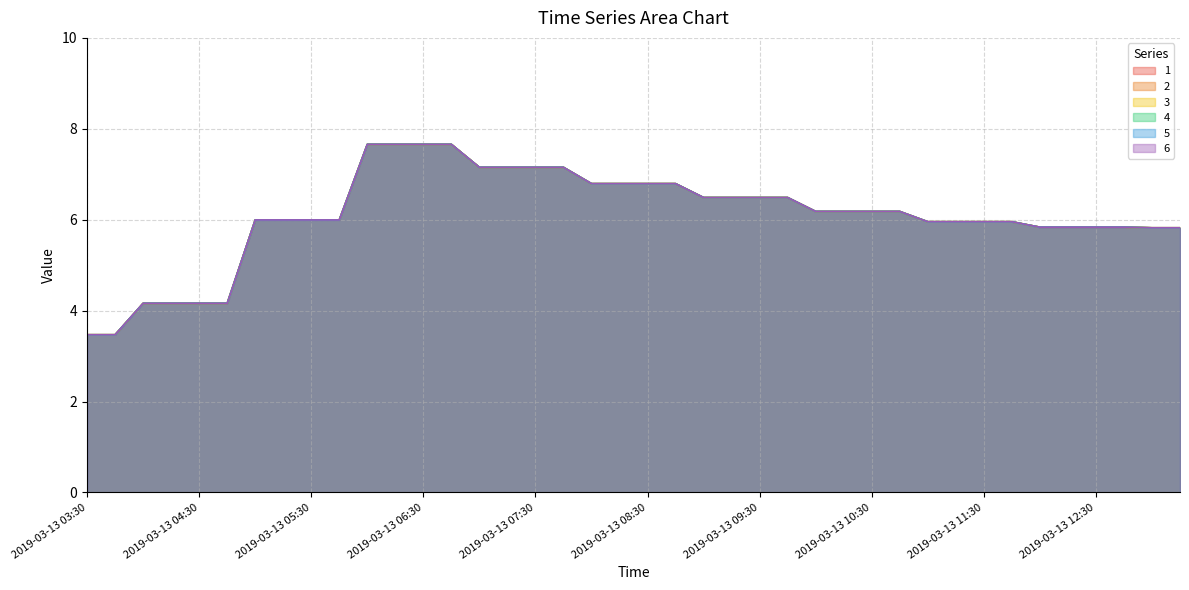

How many interior local peaks does the 2 series have?

7